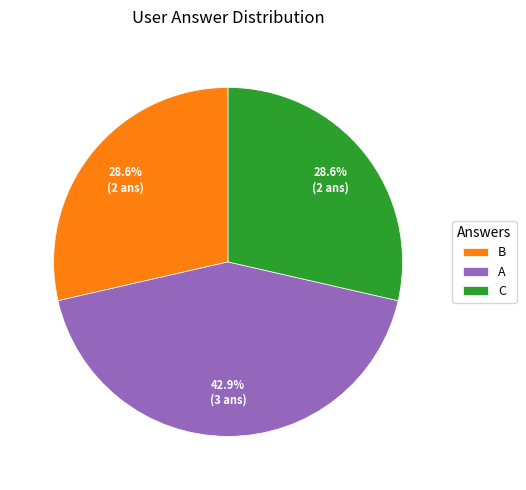

Approximately how many times larger is the value at C compared to A?

0.7